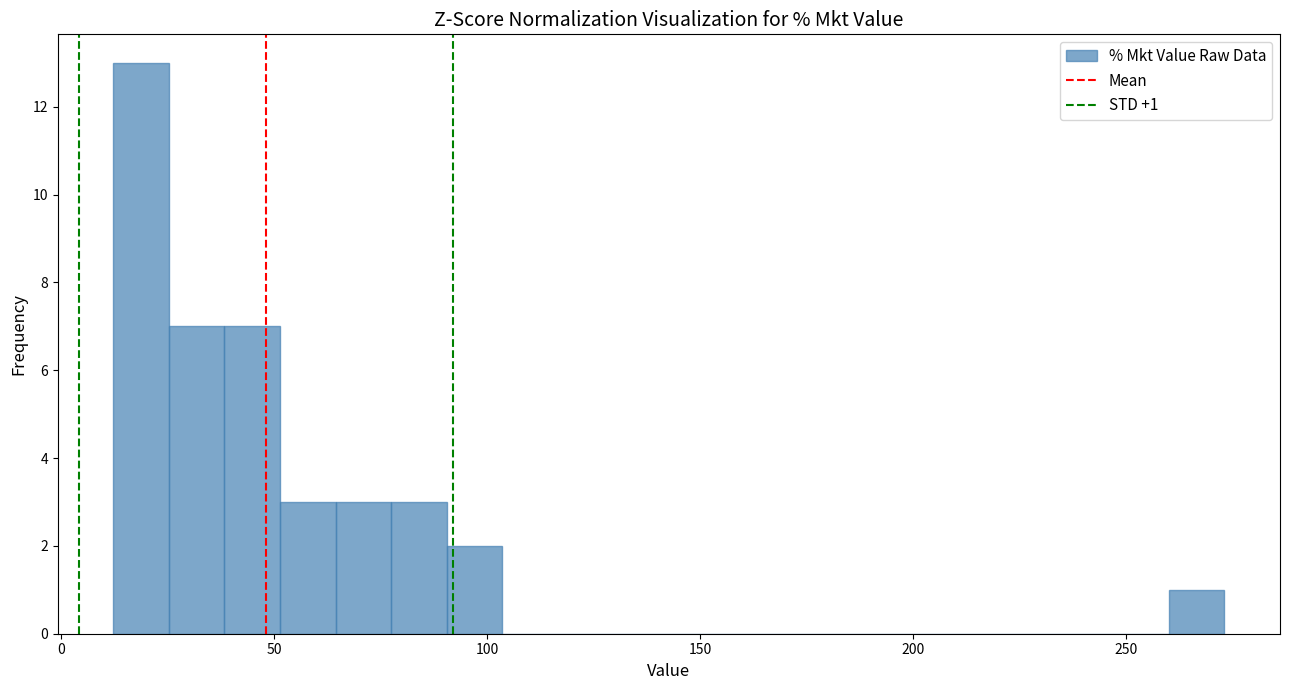

Around what value on the x-axis is the tallest bar? Give the approximate position of its centre, as read against the axis.

20